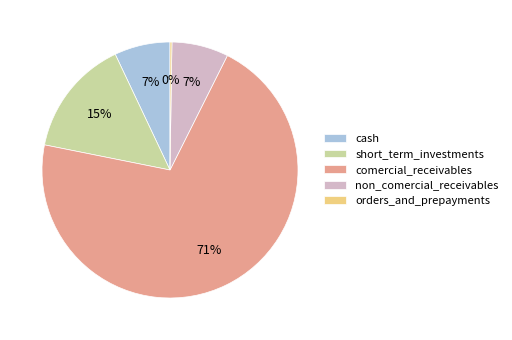

To the nearest percent, what is the average slice percentage?

20%